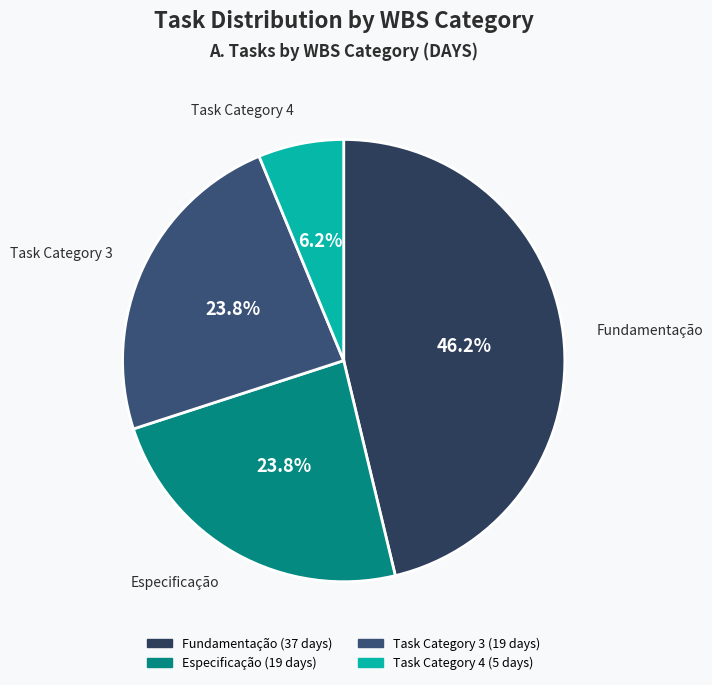

Which has a higher value, Task Category 4 or Fundamentação?

Fundamentação